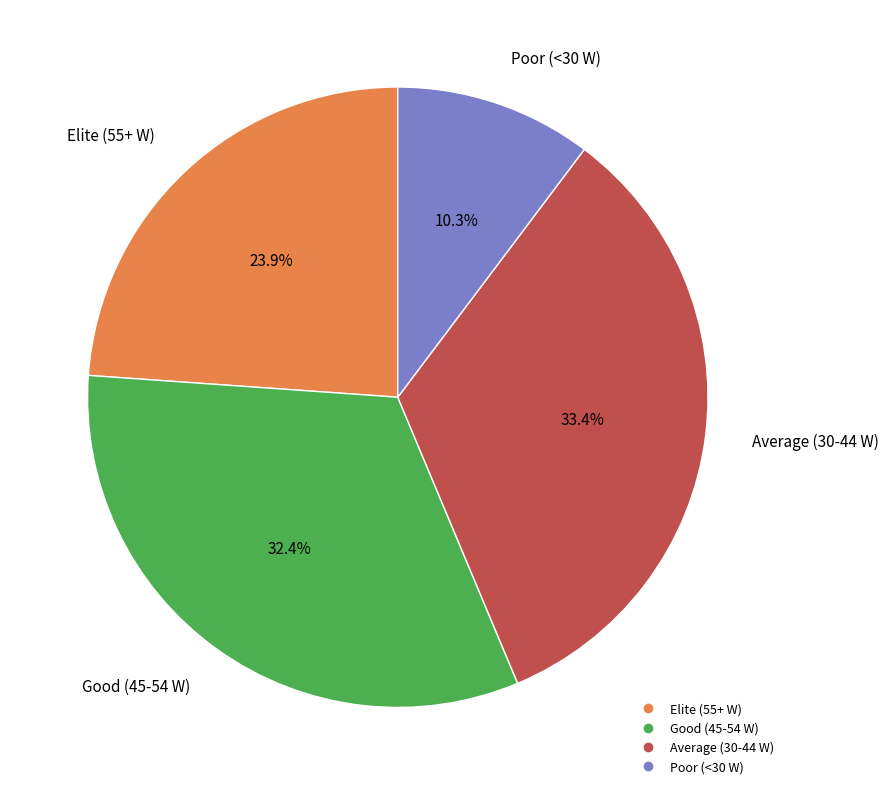

Does any single category account for the majority?

No